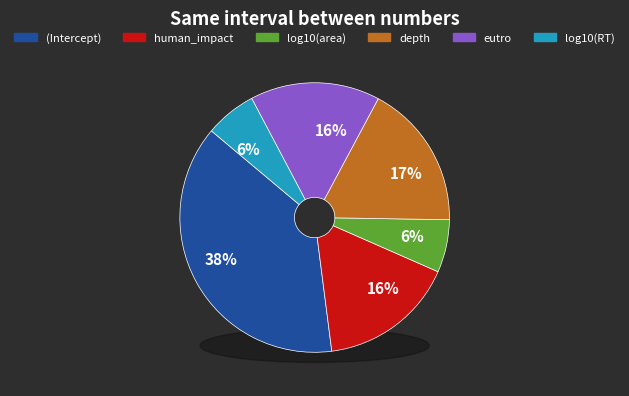

To the nearest percent, what percentage of the pie is log10(RT)?

6%